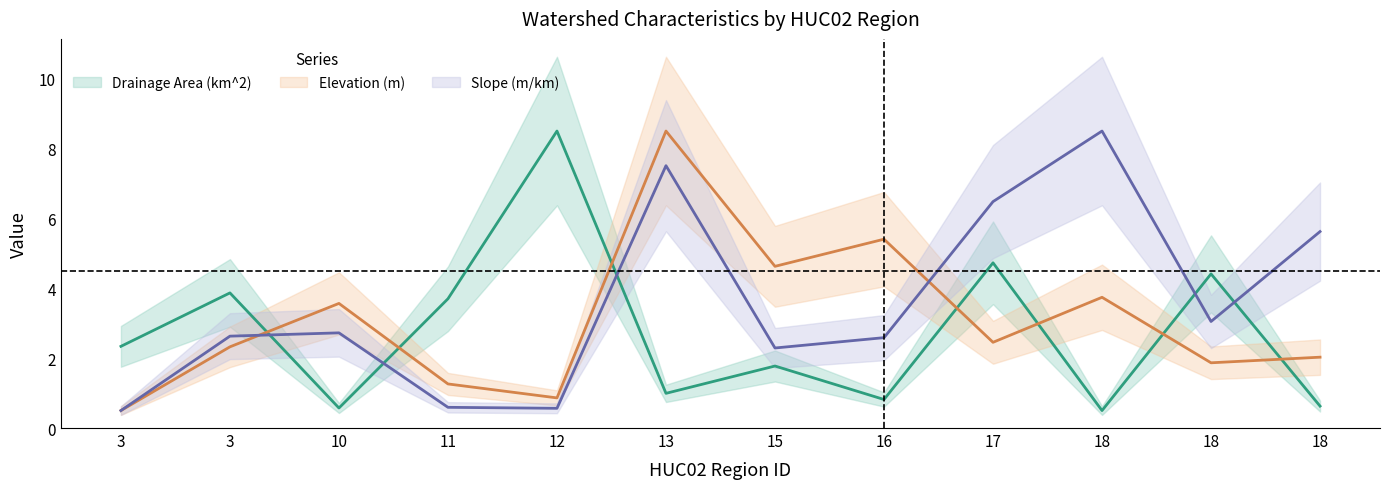

True or false: Slope (m/km) and Drainage Area (km^2) cross at least once.

True